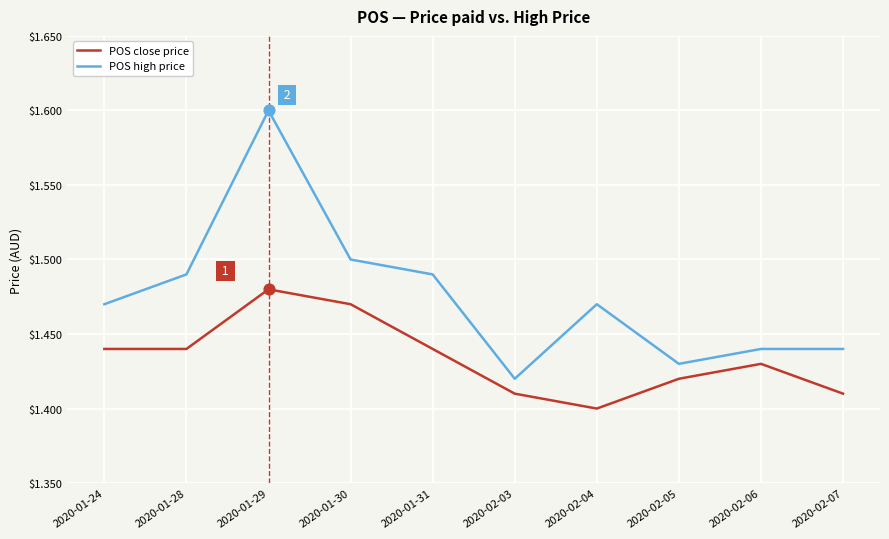

Which series has the largest range (max minus min)?

POS high price